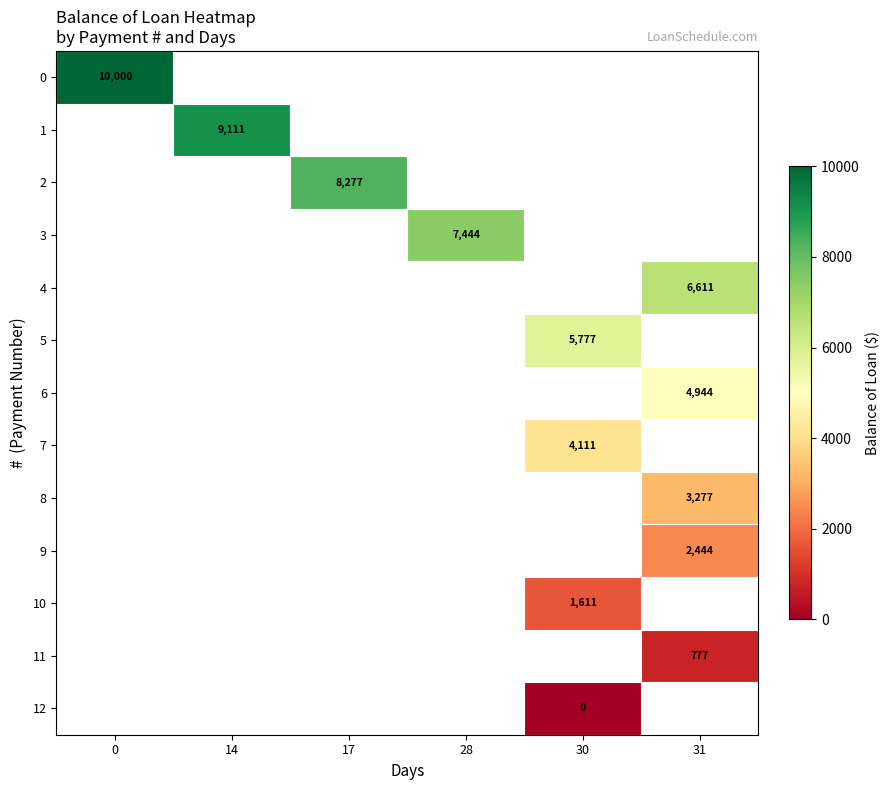

Which has a higher value, 28 or 14?

14